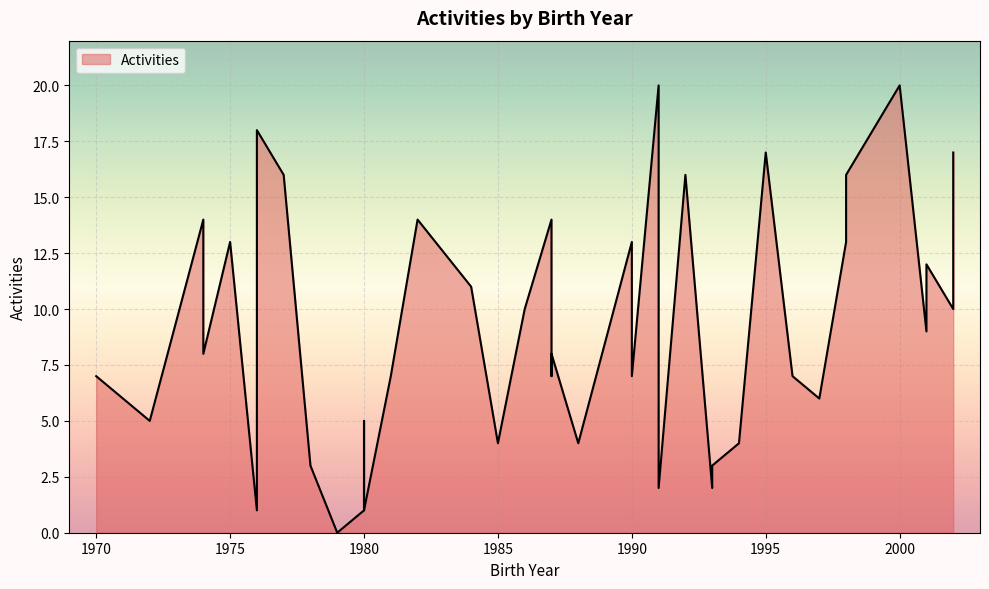

How many interior local peaks (higher than both neighbors) does the data have?

13